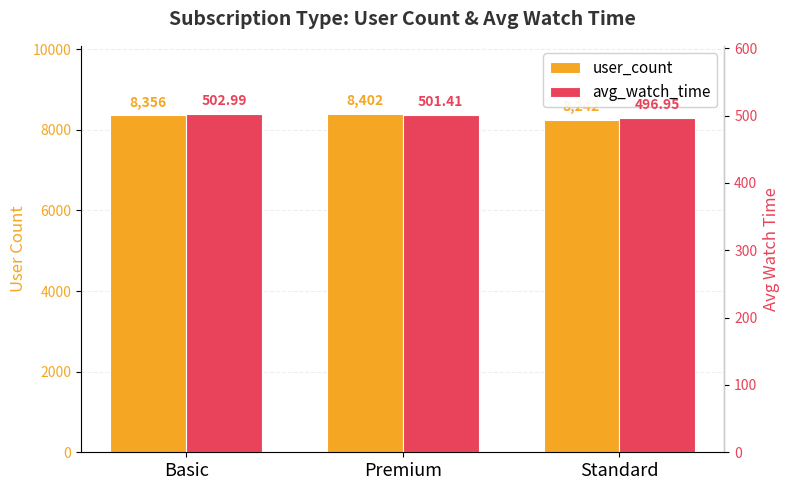

Count the user_count values in the range 8242 to 8402.

3